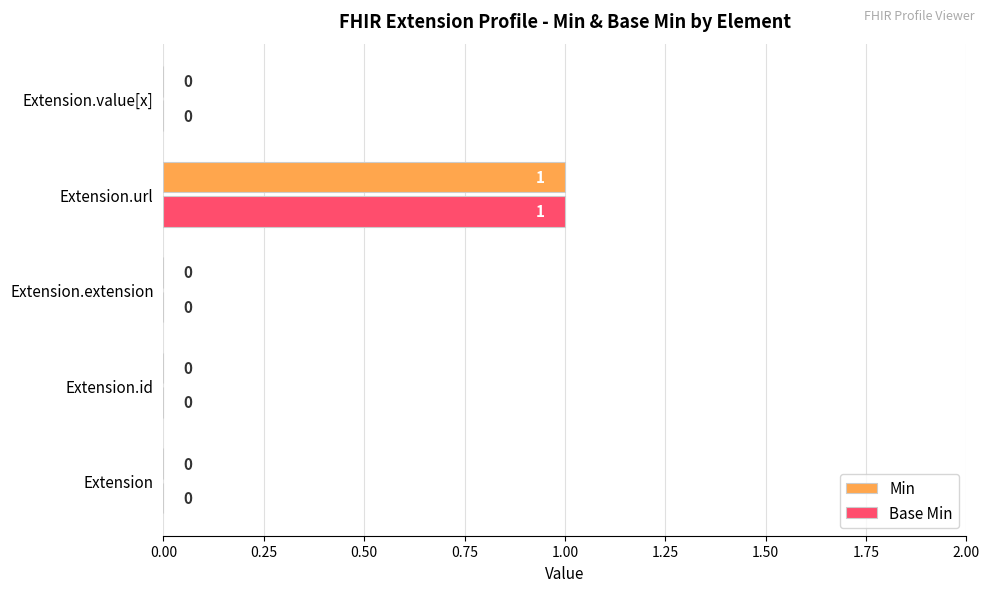

At which category does the chart reach its peak across all series?

Extension.url